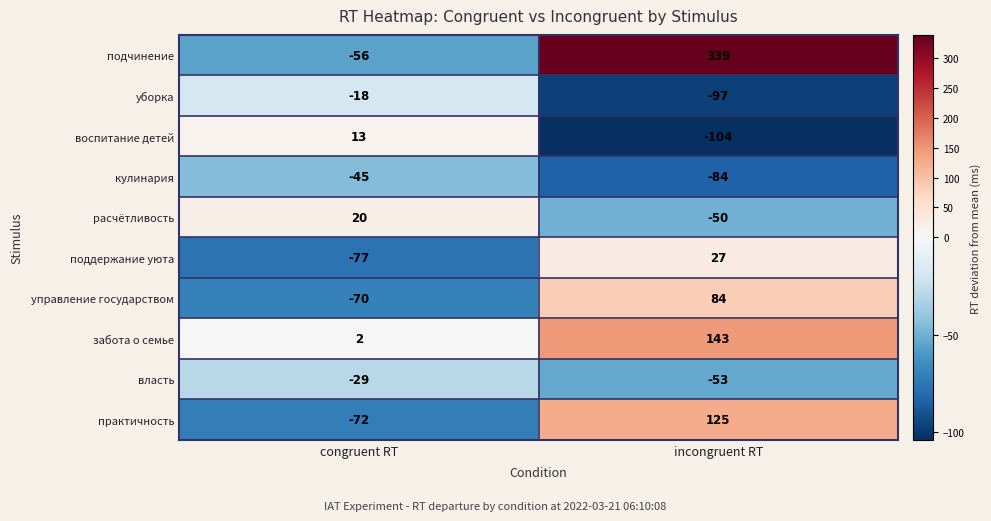

What is the difference between the maximum and minimum values in the подчинение series?

395